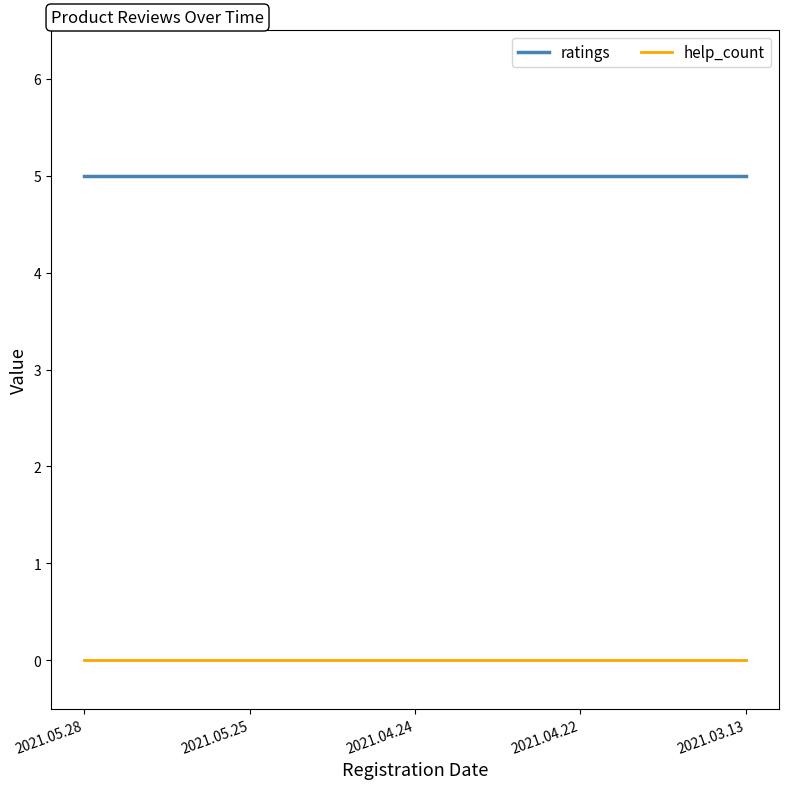

What is the average value of the ratings series?

5